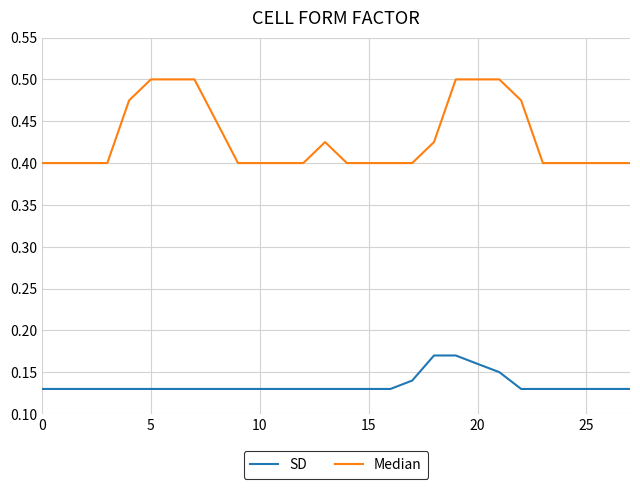

Rank the series by their maximum value, from lowest to highest.

SD, Median